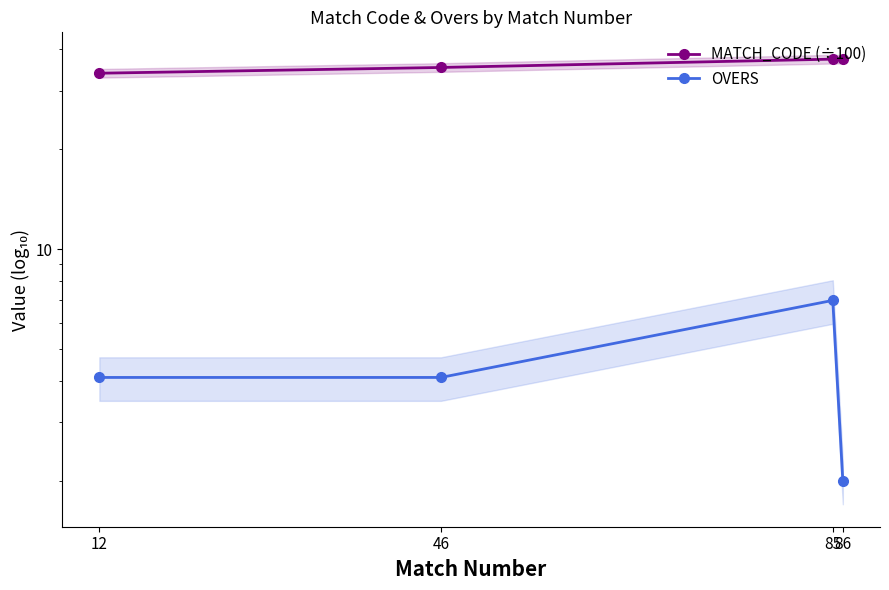

What is the smallest value displayed?

2.0